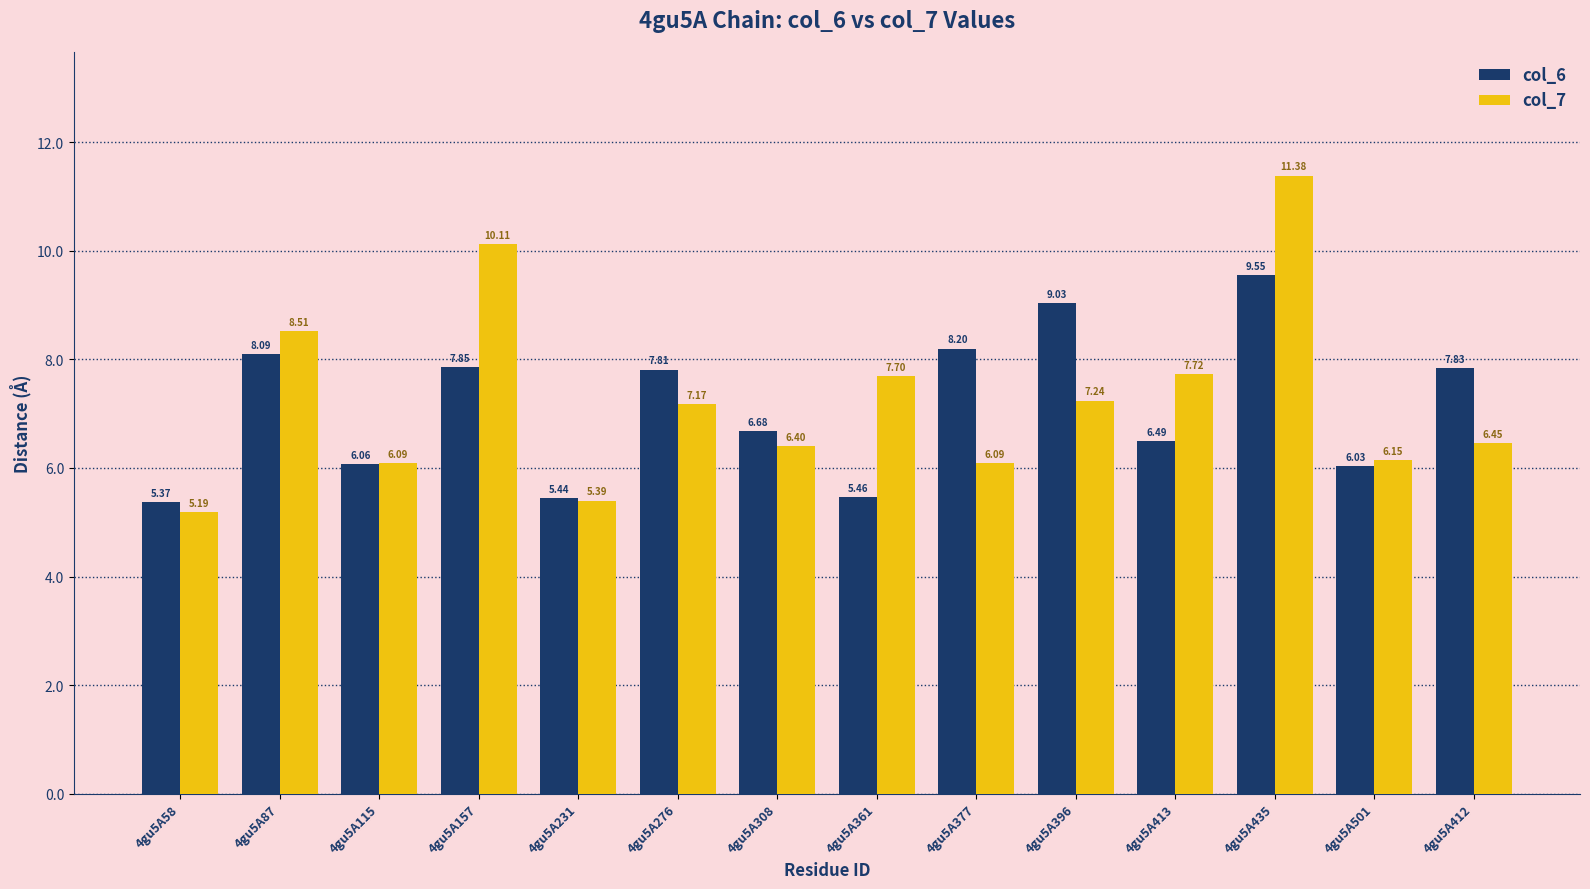

How many bars are there in total?

28